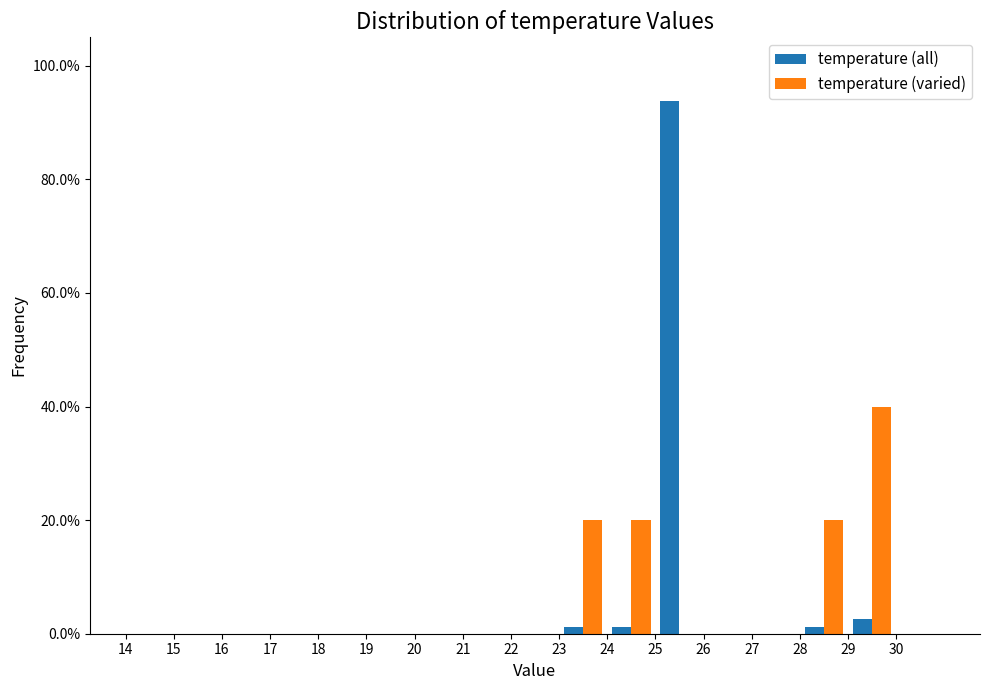

In the temperature (varied) series, which range on the x-axis has the tallest bar?

29 to 30